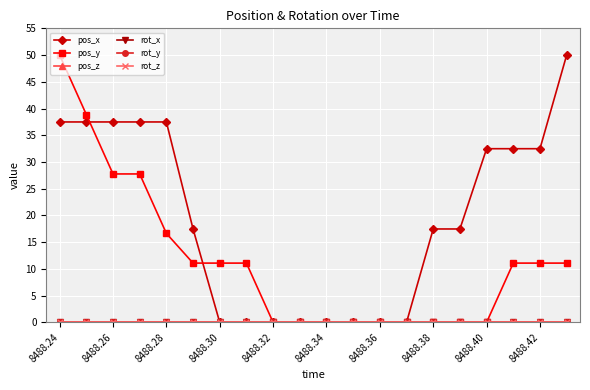

Is this an area chart (filled region under the line)?

No